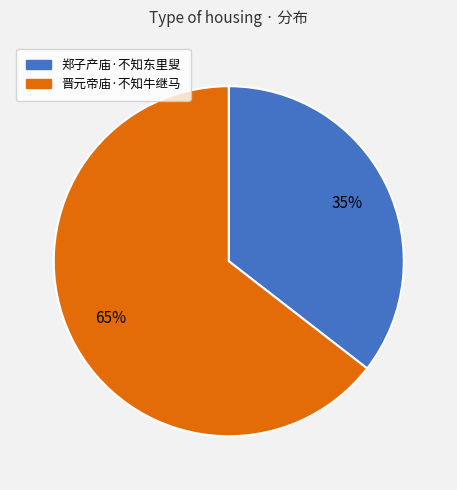

Does any single category account for the majority?

Yes